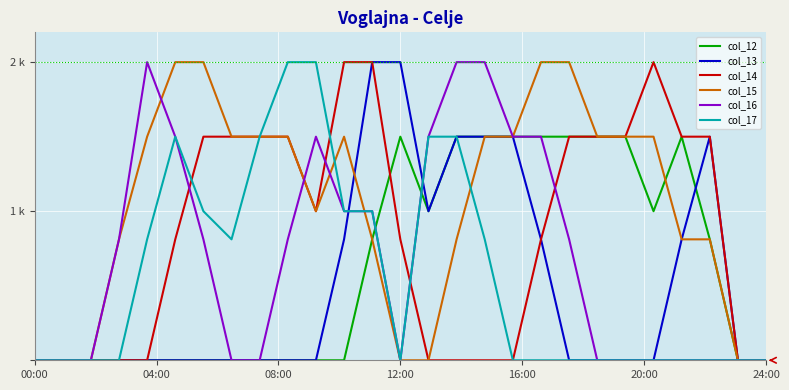

Does the chart have visible grid lines?

Yes